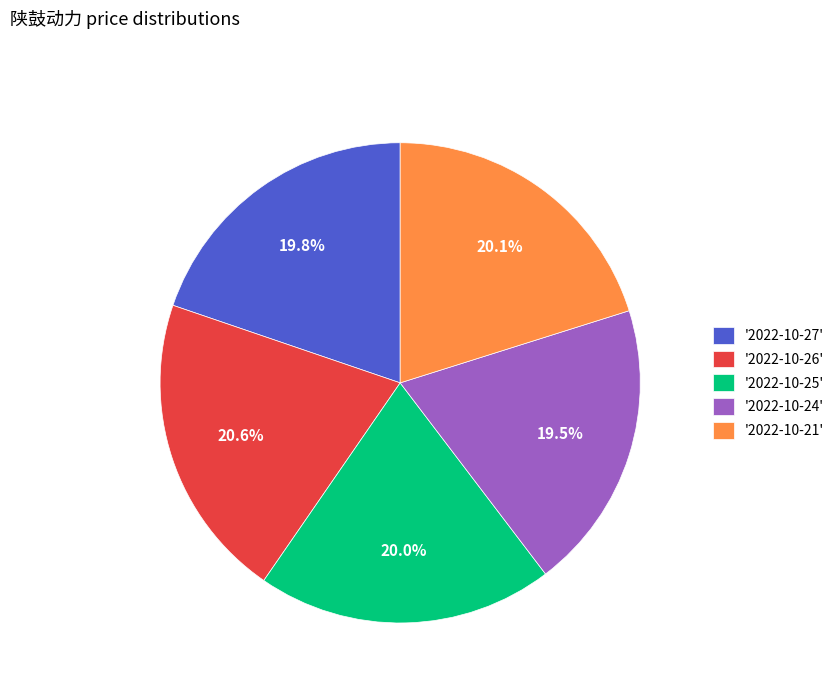

What is the ratio of the value at '2022-10-21' to the value at '2022-10-26'?

1.0